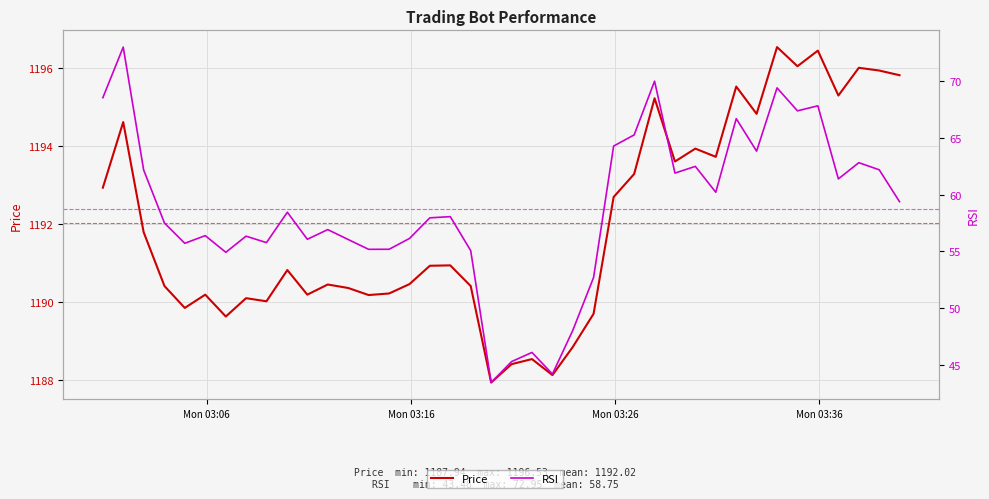

What is the value of the Price point at the 5th from the left?

1189.8